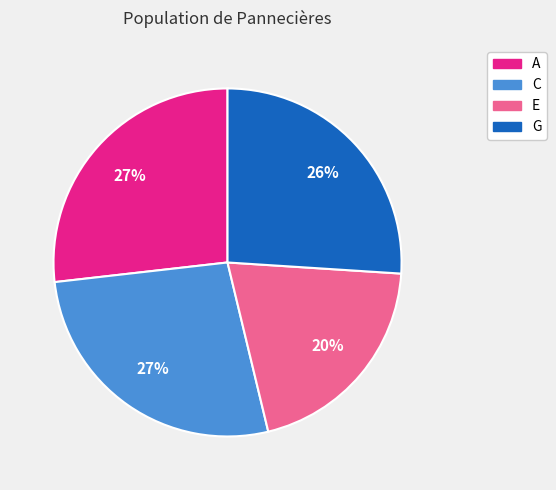

To the nearest percent, what is the average slice percentage?

25%